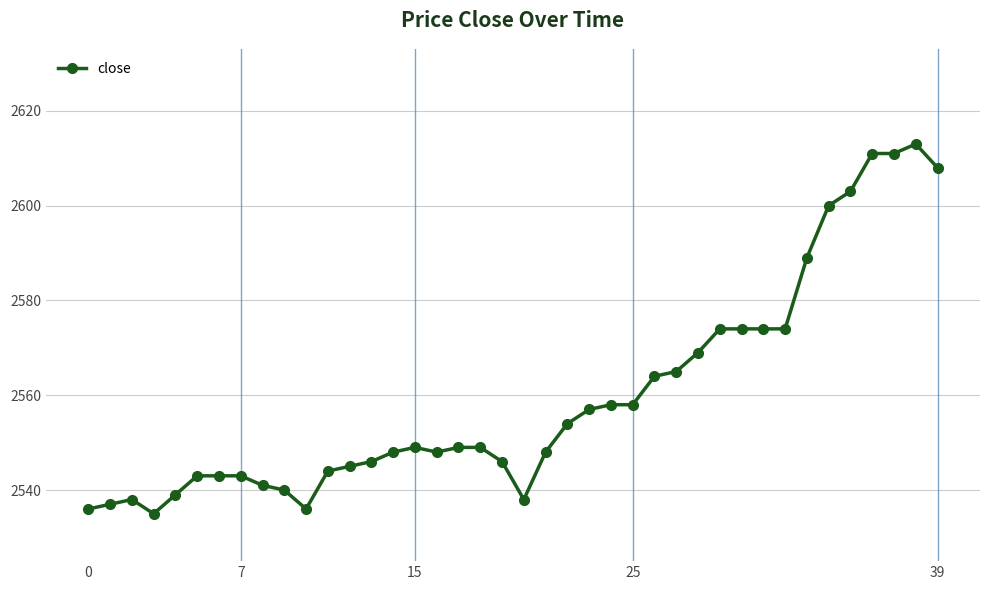

What is the difference between the second highest and second lowest values?

75